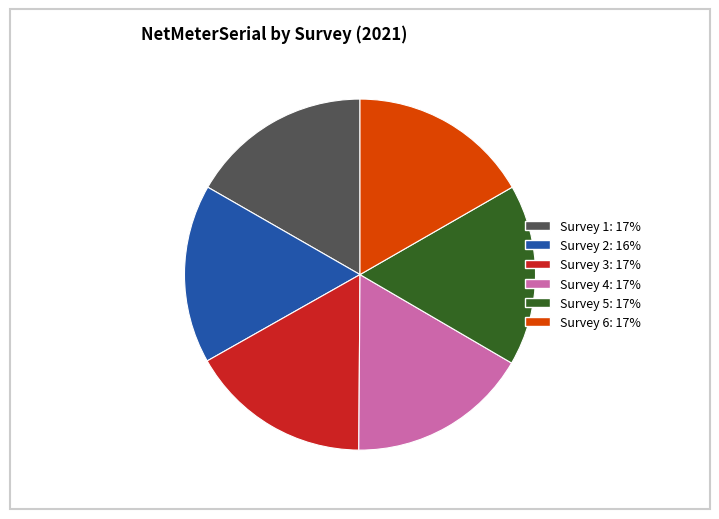

The Survey 2 slice represents 11% of the pie. True or false?

False